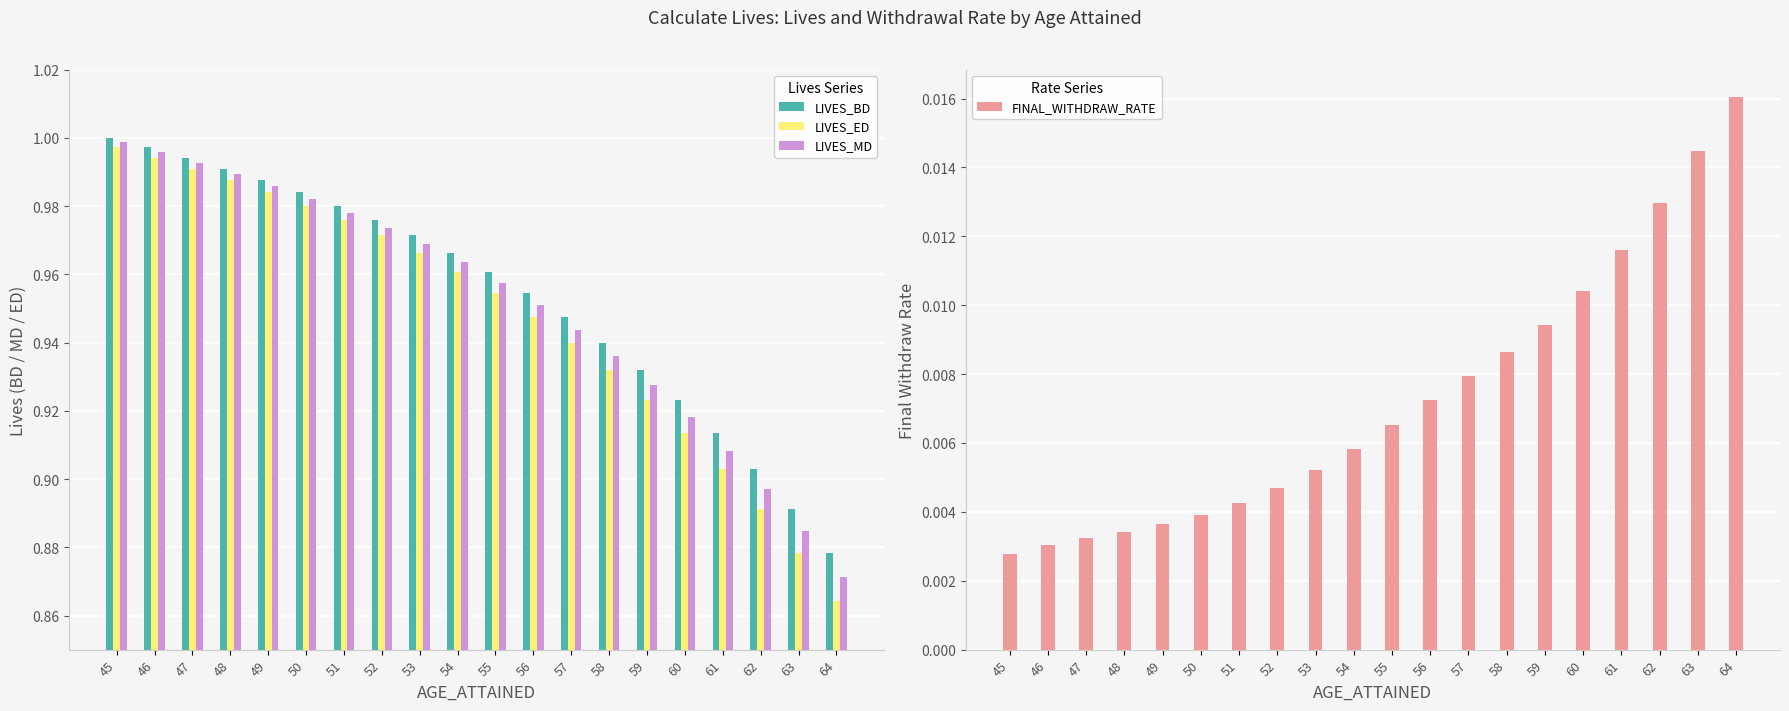

Are the bars horizontal?

No